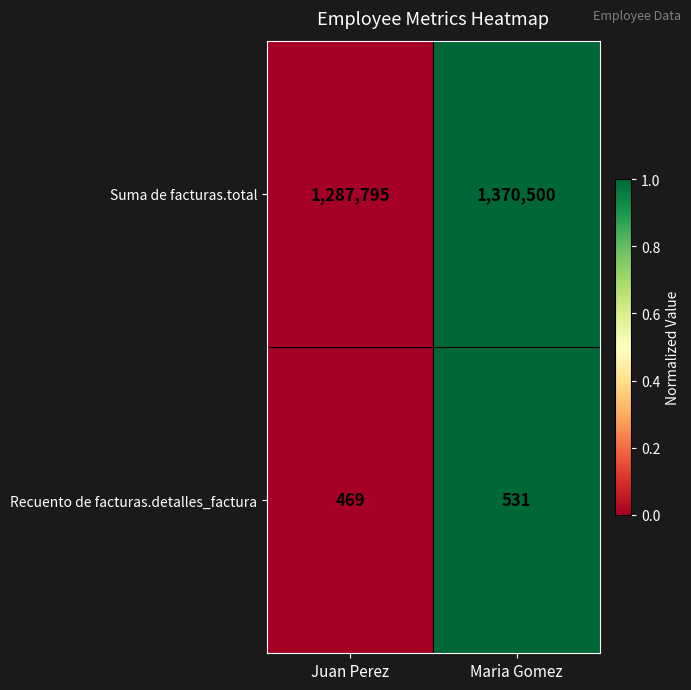

Which series has the largest range (max minus min)?

Suma de facturas.total